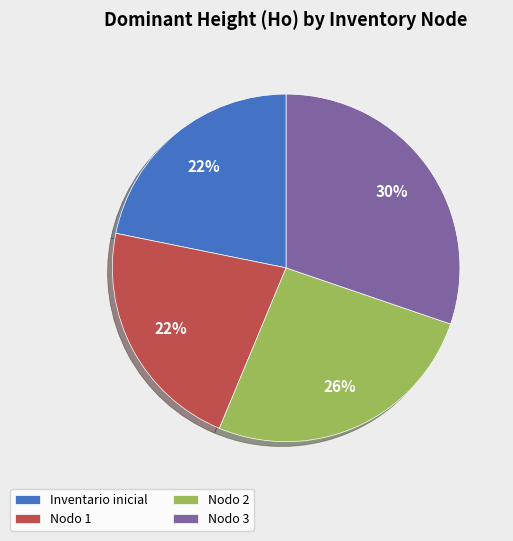

Which category has the biggest portion of the pie?

Nodo 3